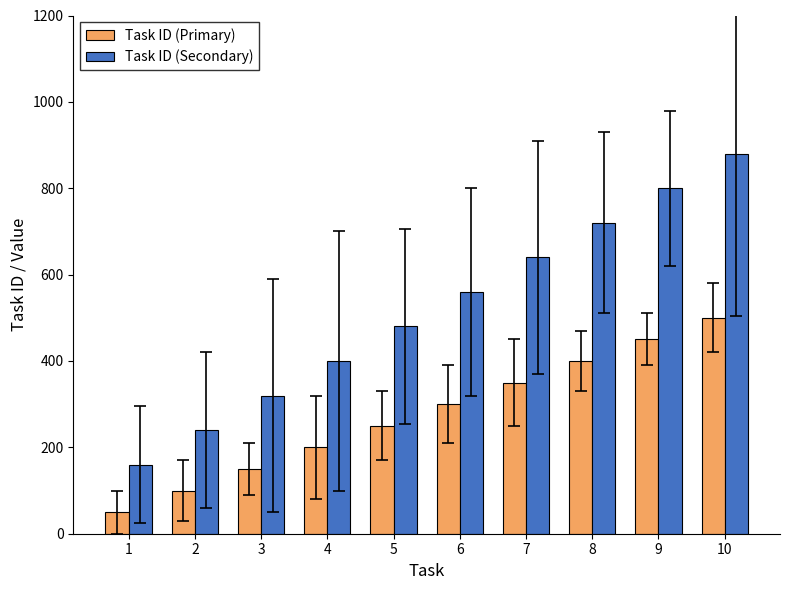

Which category has the highest value across all series?

10